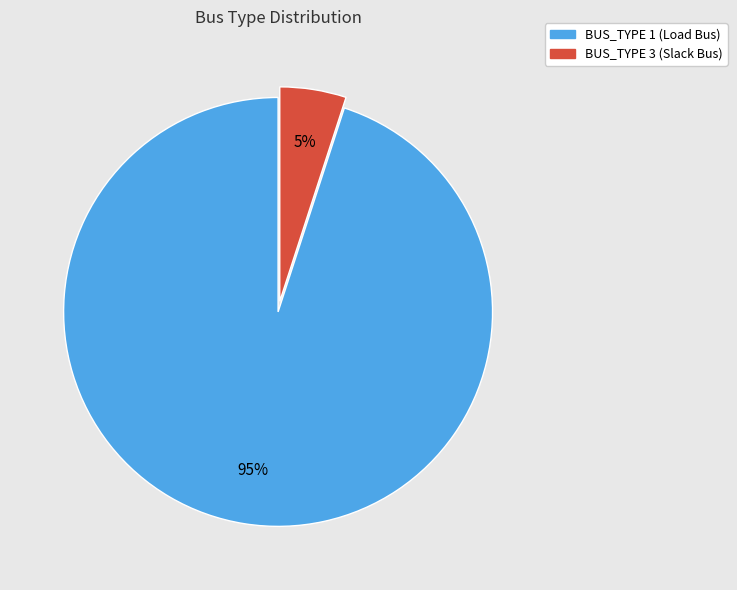

Rank the categories by value from highest to lowest.

BUS_TYPE 1, BUS_TYPE 3